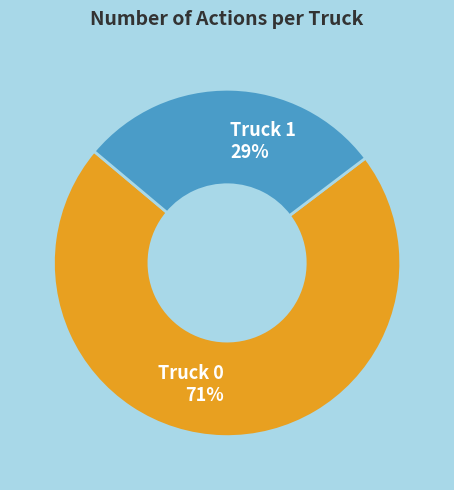

How many slices are in this pie chart?

2